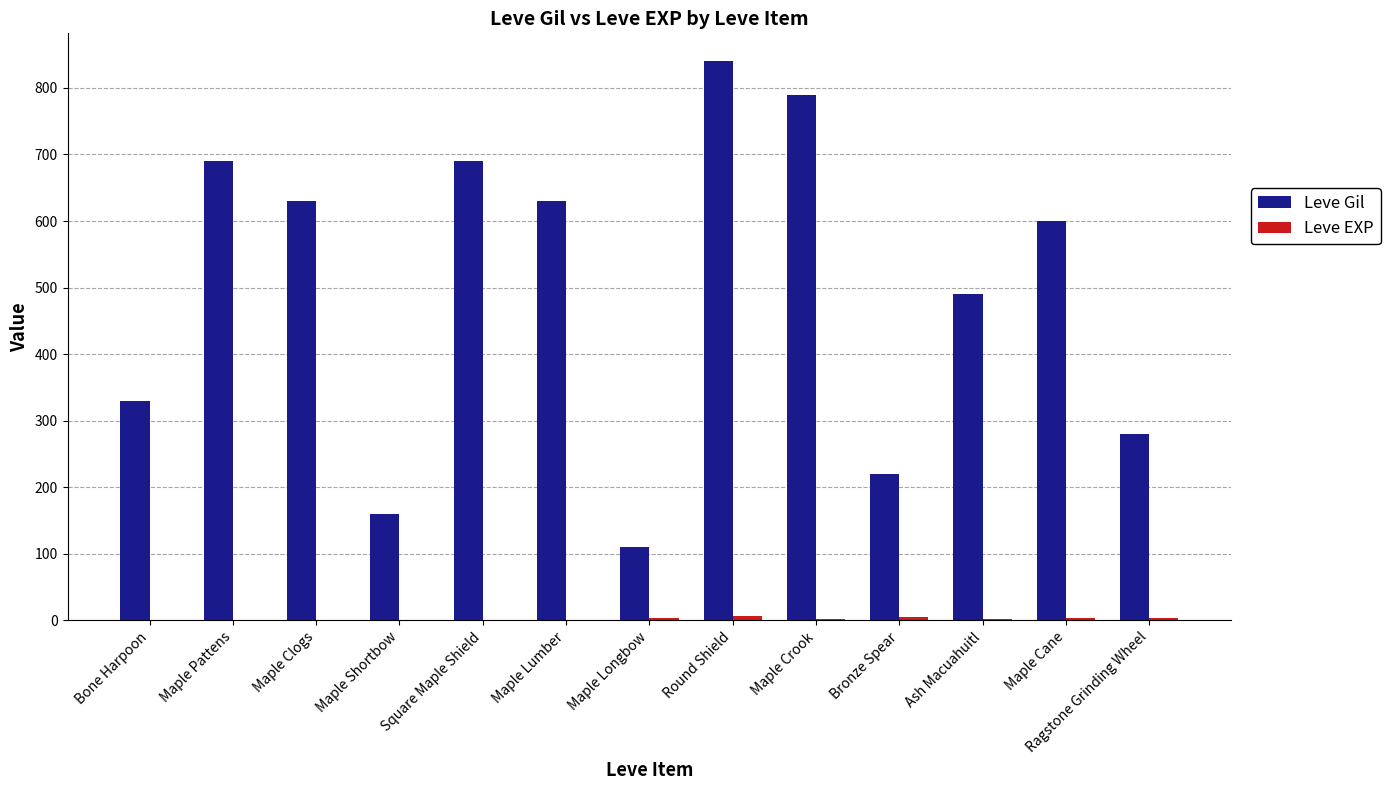

Which series has the largest total across all categories?

Leve Gil